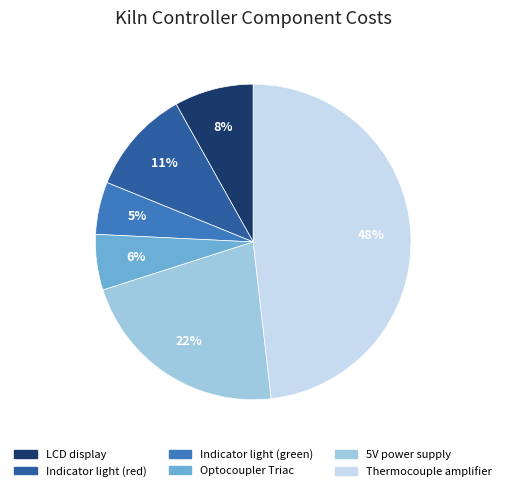

Between Indicator light (red) and Optocoupler Triac, which is larger?

Indicator light (red)